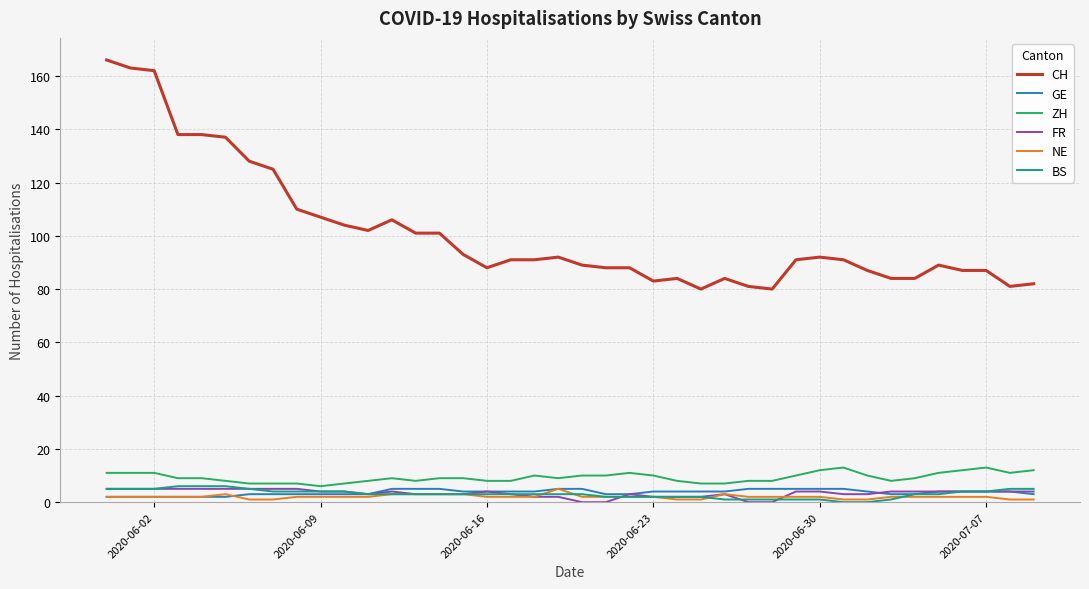

Count the number of categories in the chart.

40